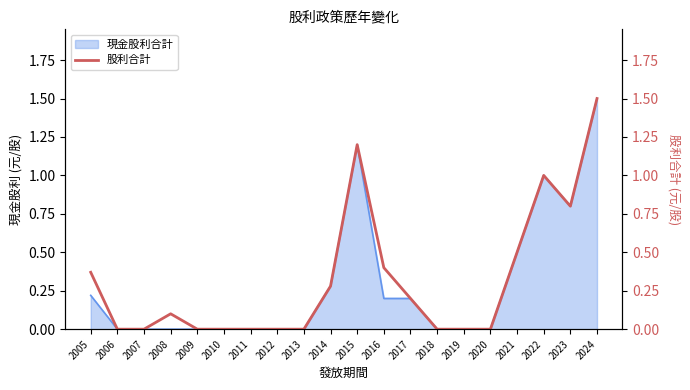

How many data points does each series have?

20